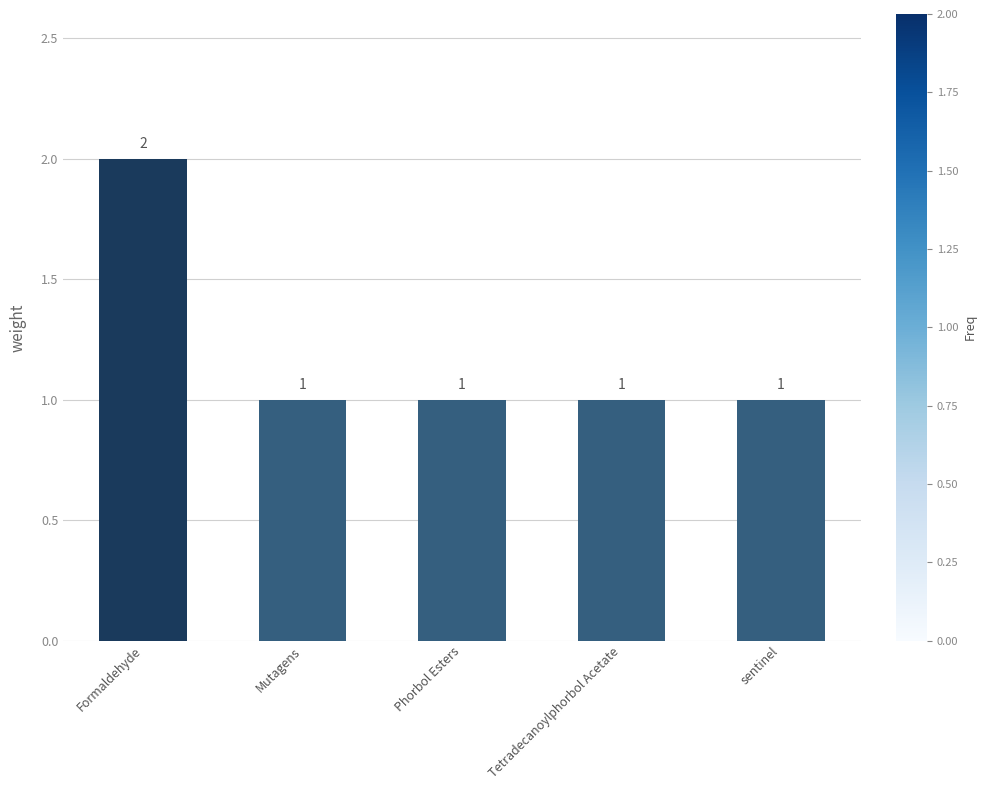

How many bars are there in total?

5